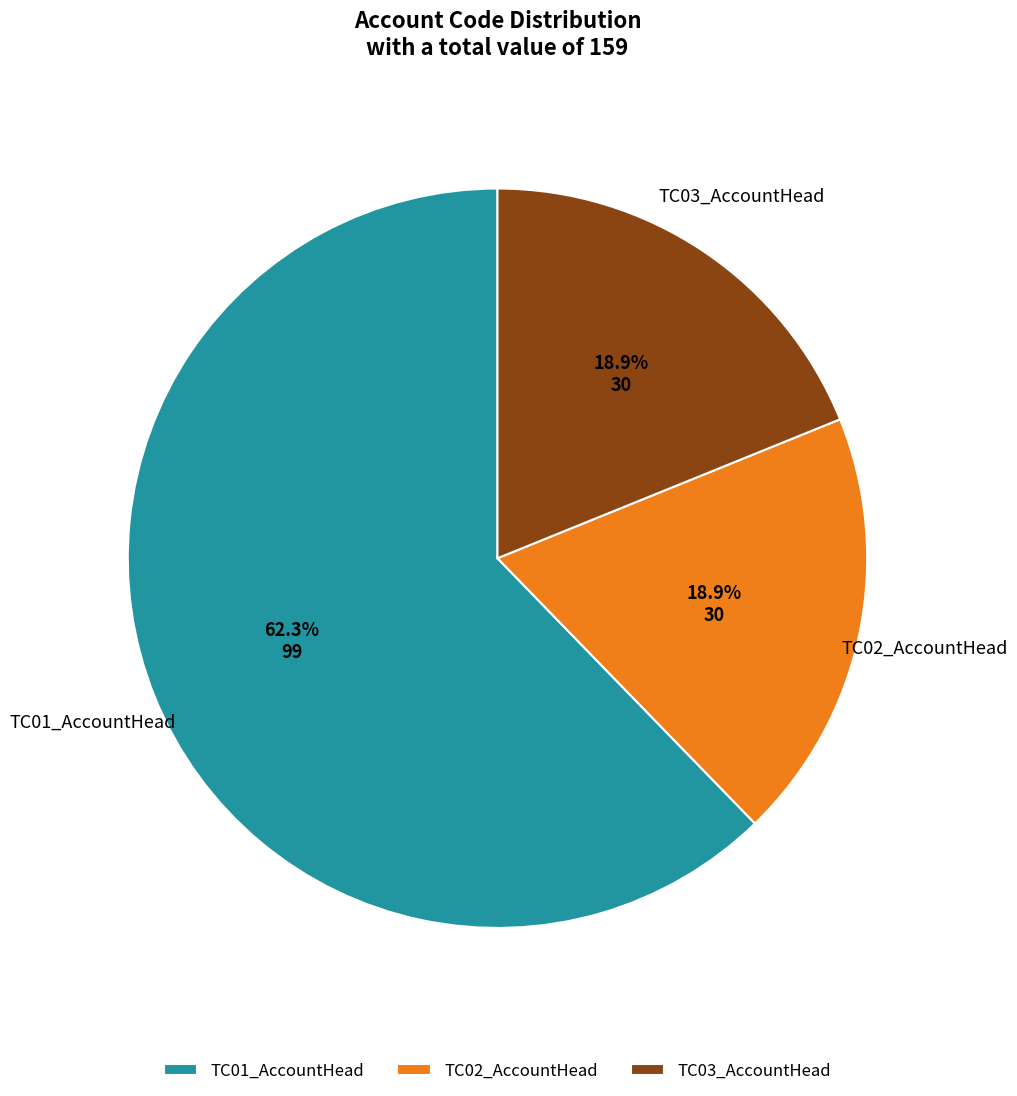

To the nearest percent, what portion does TC03_AccountHead represent?

19%